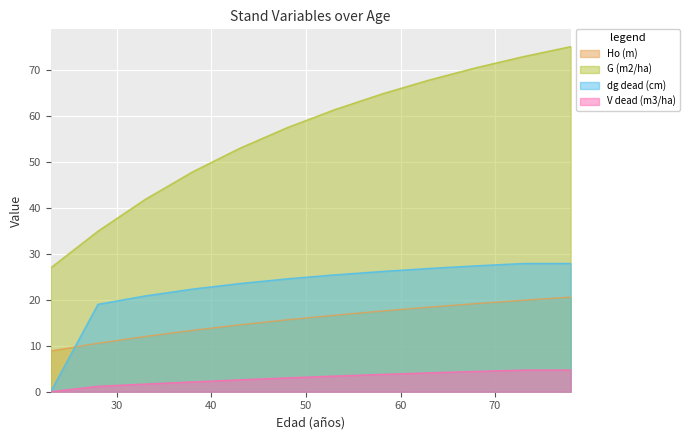

True or false: dg dead (cm) has a value of 20.8 at 33.

True